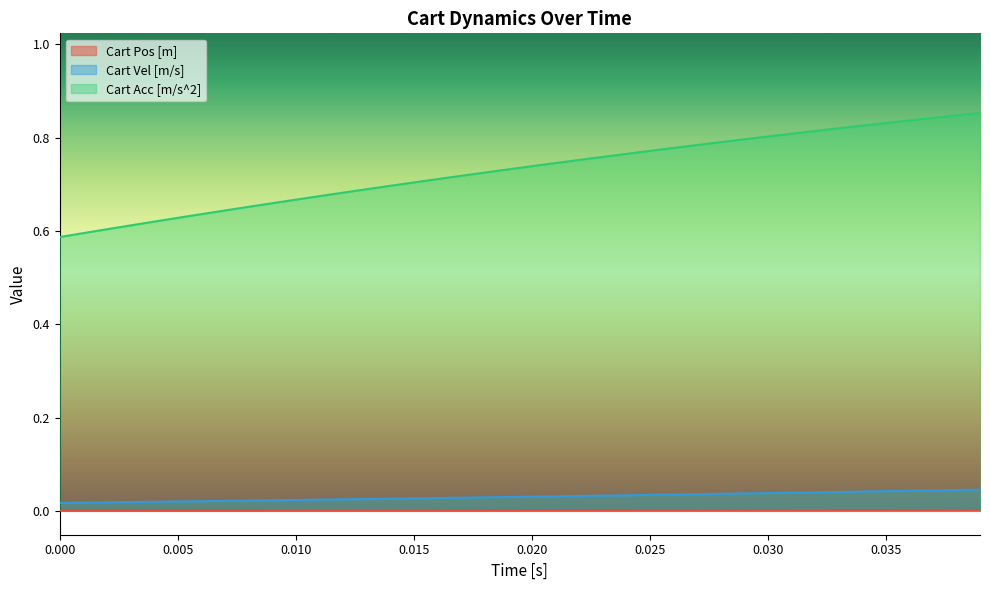

What are all the series names shown in the legend?

Cart Pos [m], Cart Vel [m/s], Cart Acc [m/s^2]